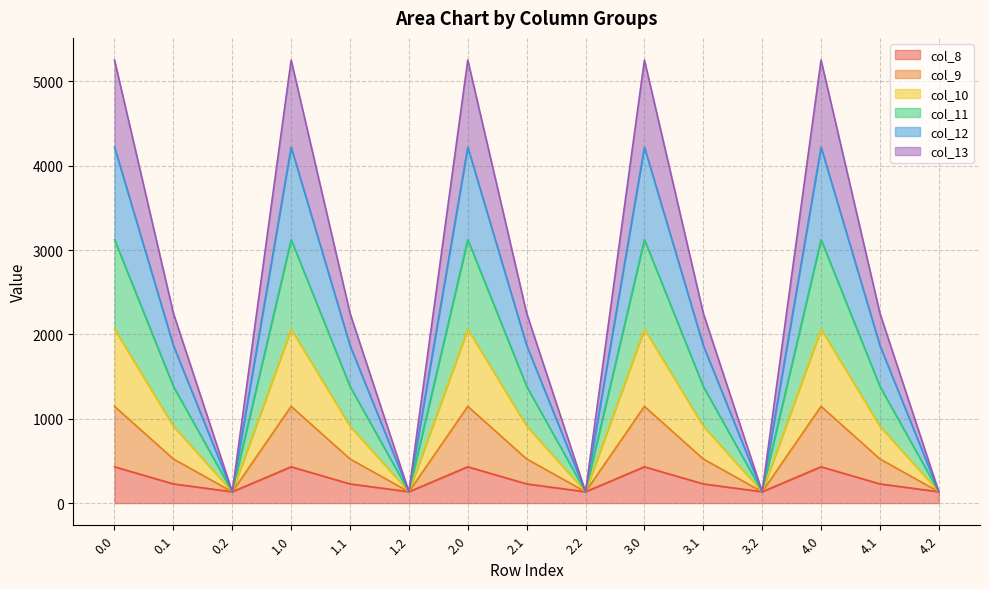

How many categories are shown in the chart?

15